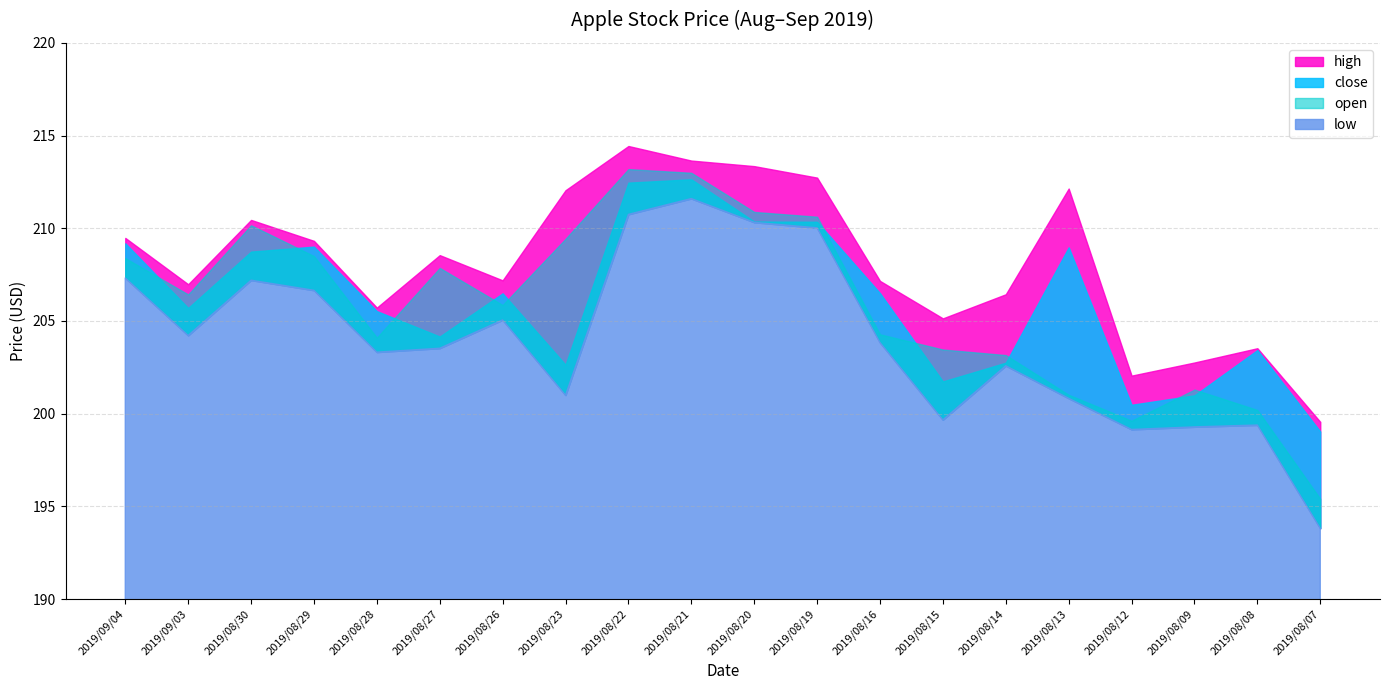

The value of open at 2019/08/09 is 201.3. True or false?

True